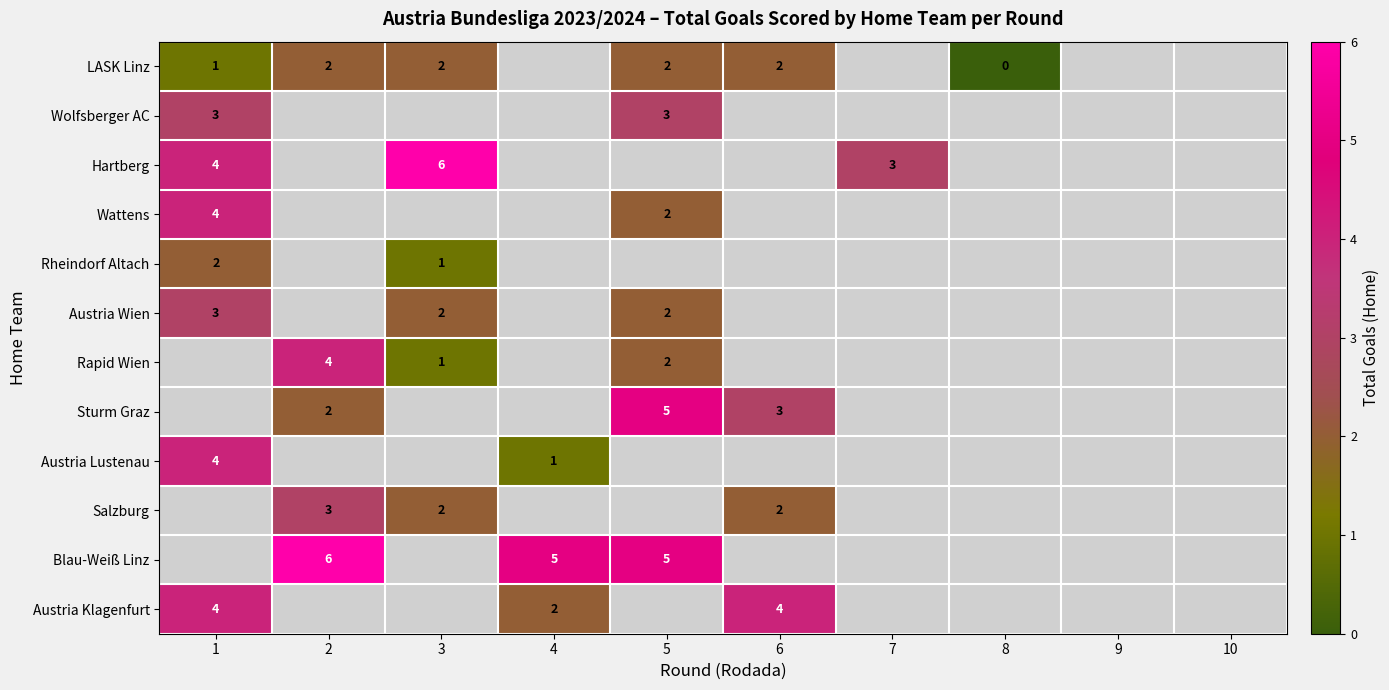

At how many categories does at least one series exceed 3?

6